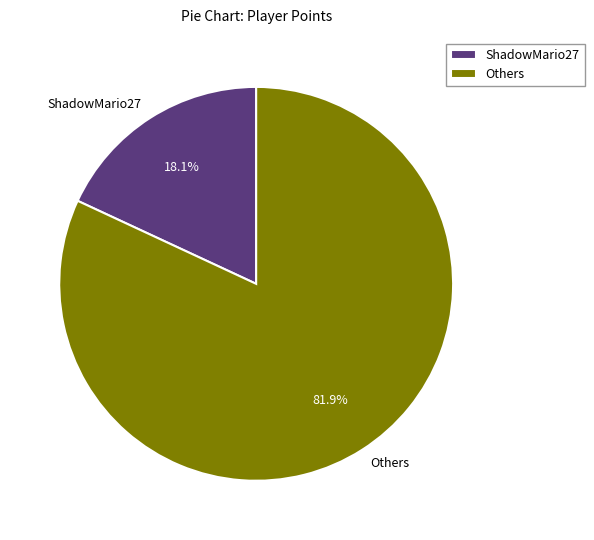

What is the smallest slice in the pie chart?

ShadowMario27